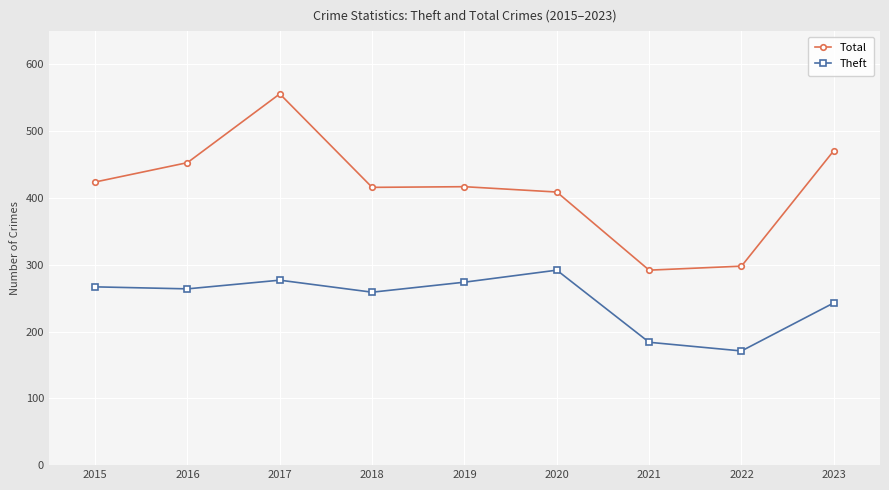

True or false: Total and Theft cross at least once.

False